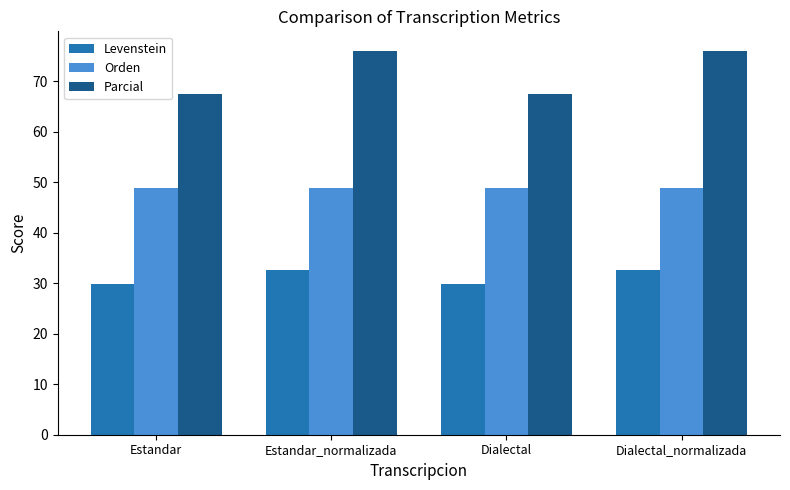

What is the sum of all Levenstein values?

125.0